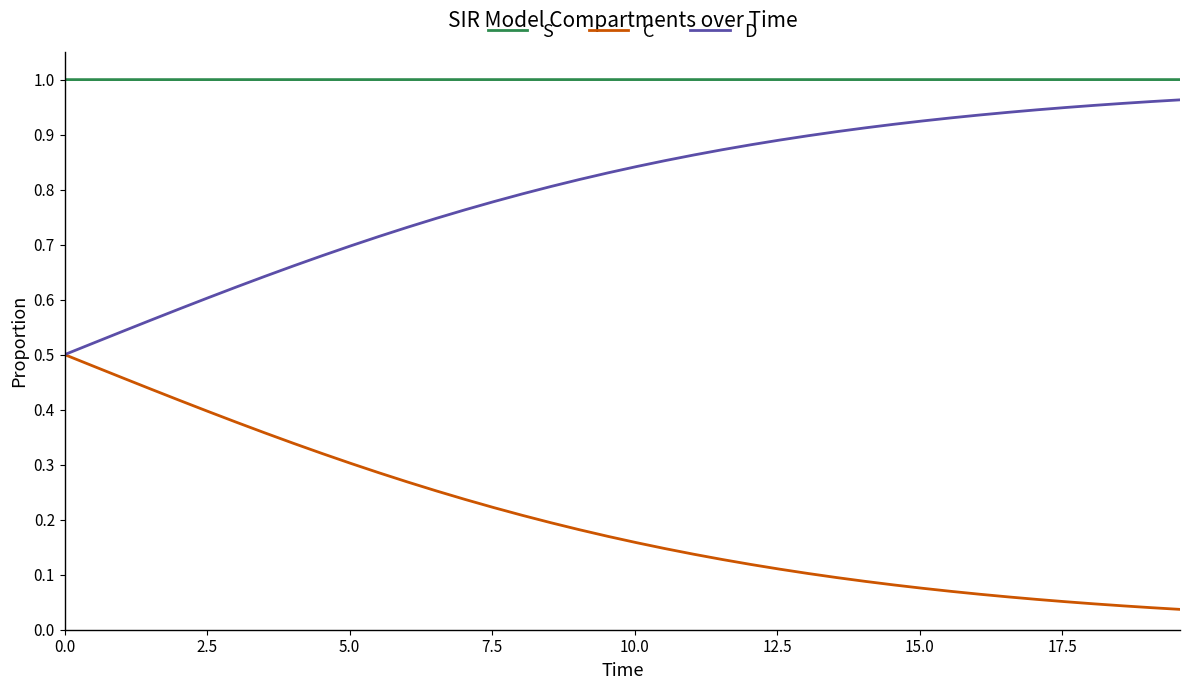

True or false: D and S intersect in this chart.

False